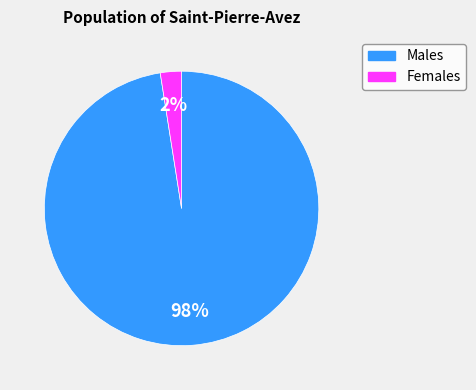

How many segments does this pie chart have?

2